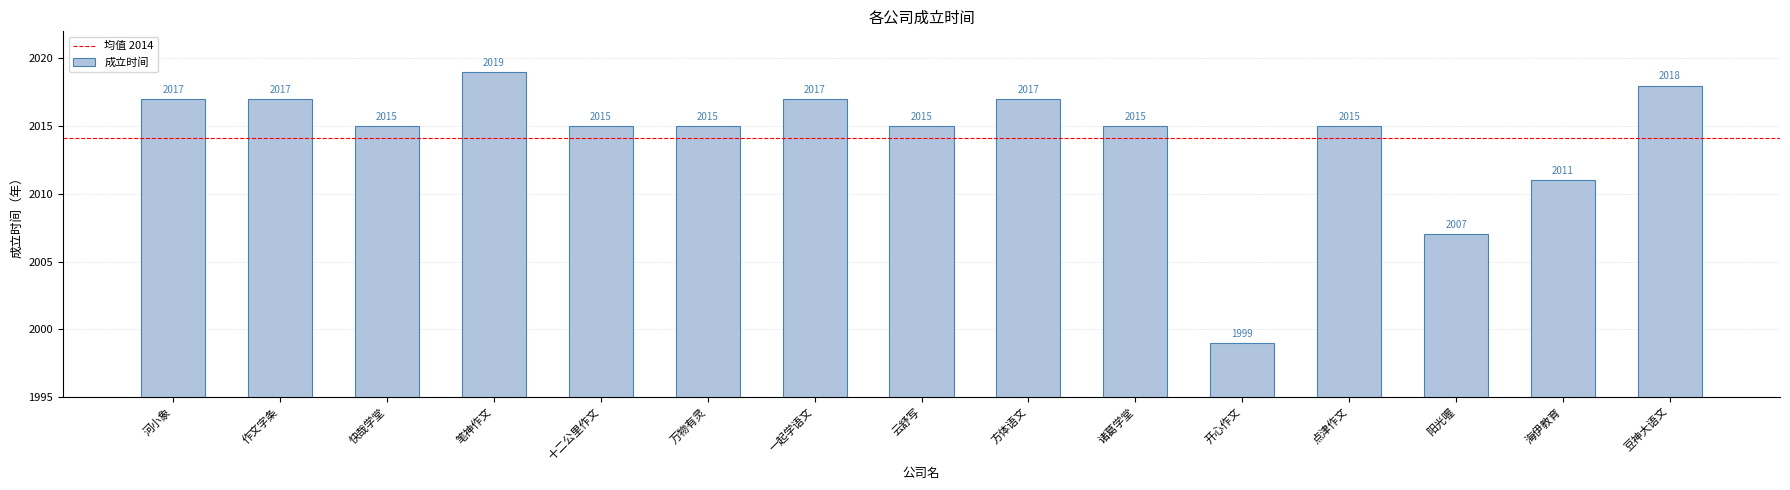

Count the number of data series in this chart.

1